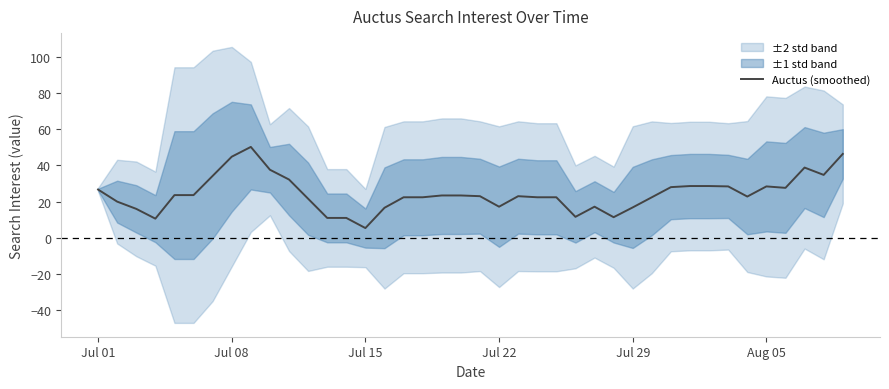

Does the chart have visible grid lines?

No